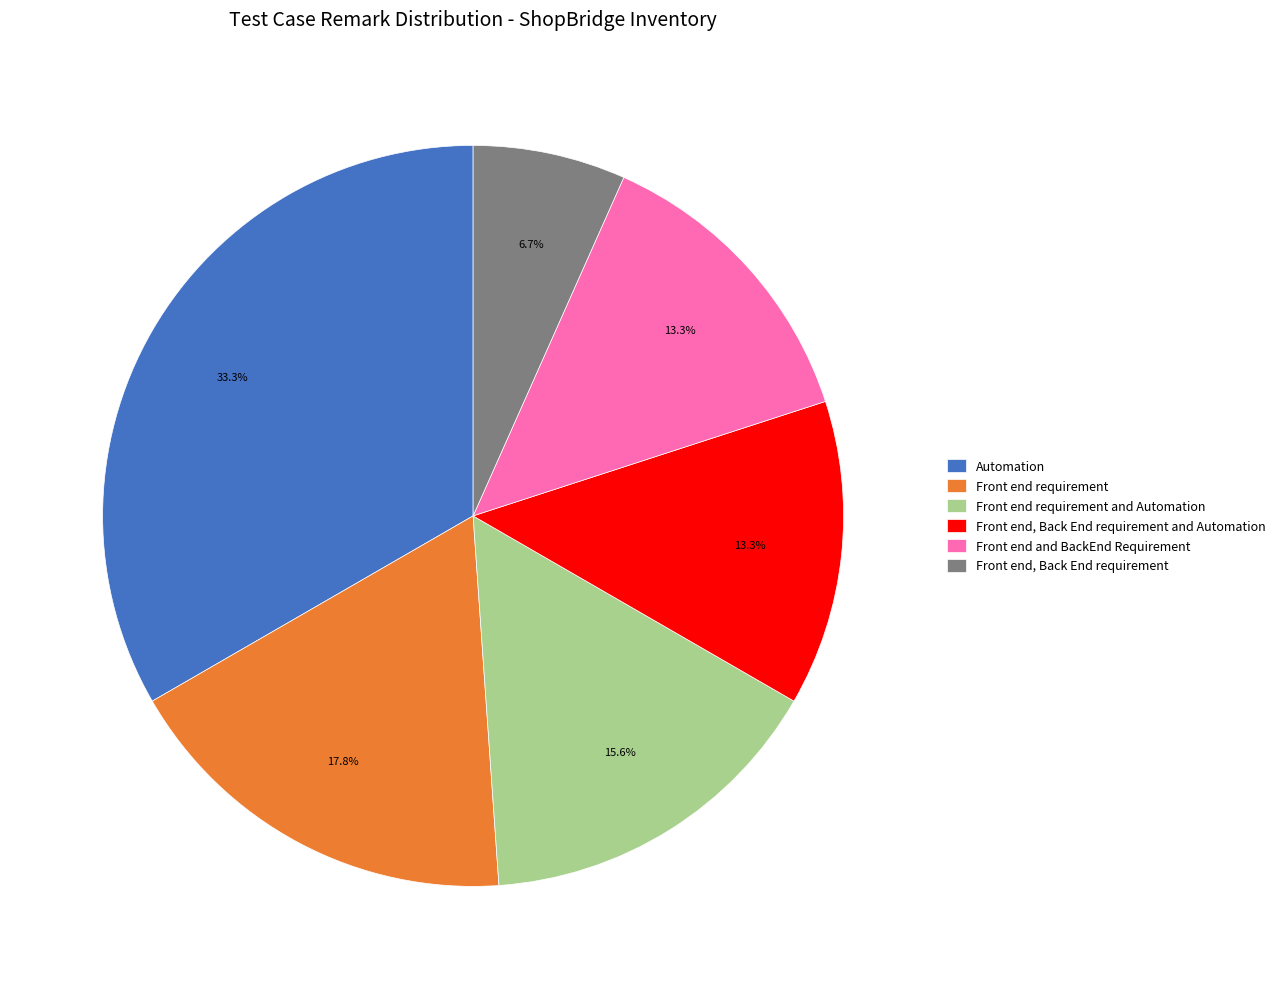

How much of the chart is everything except Front end requirement and Automation?

84.4%